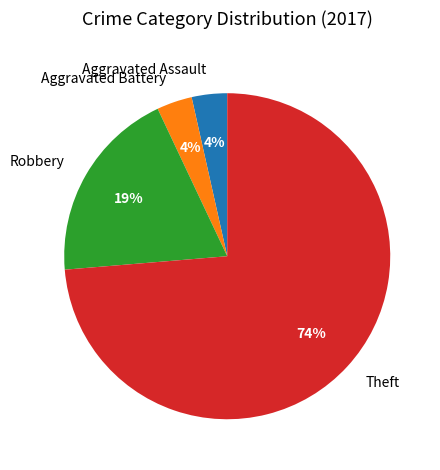

Which slice is the largest?

Theft